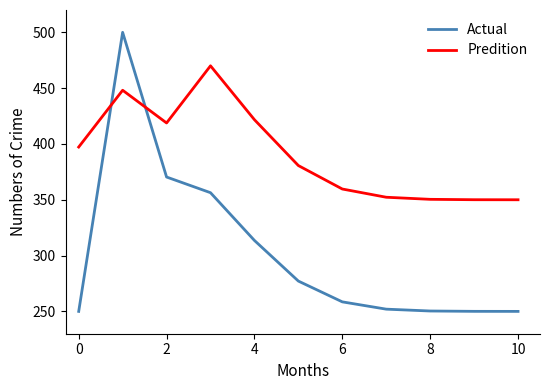

What are all the series names shown in the legend?

Actual, Predition